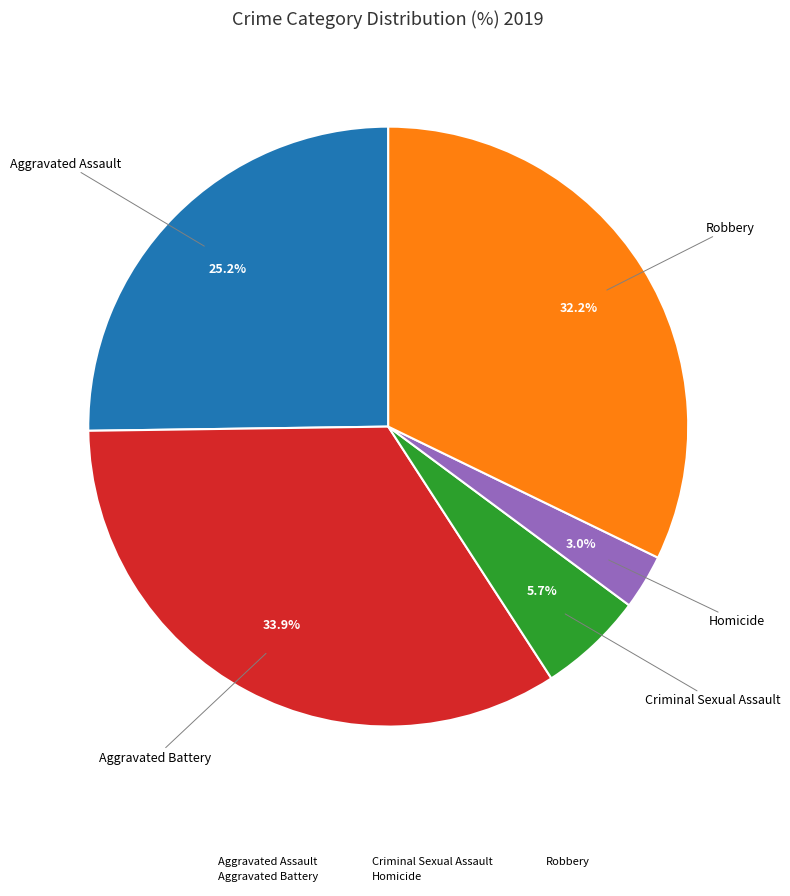

Count the number of slices in the pie.

5